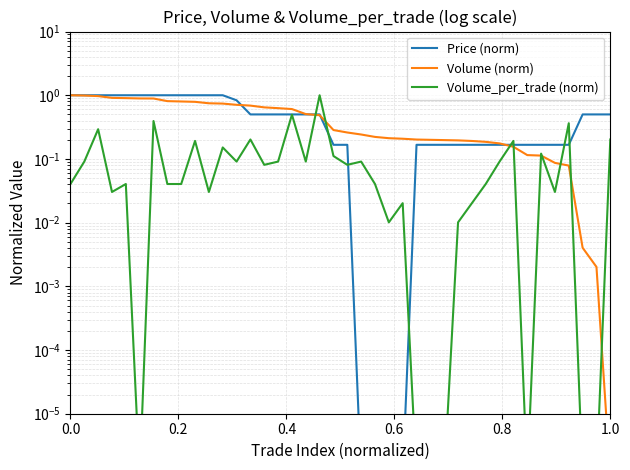

True or false: Price (norm) has more than 0 interior local peaks.

False